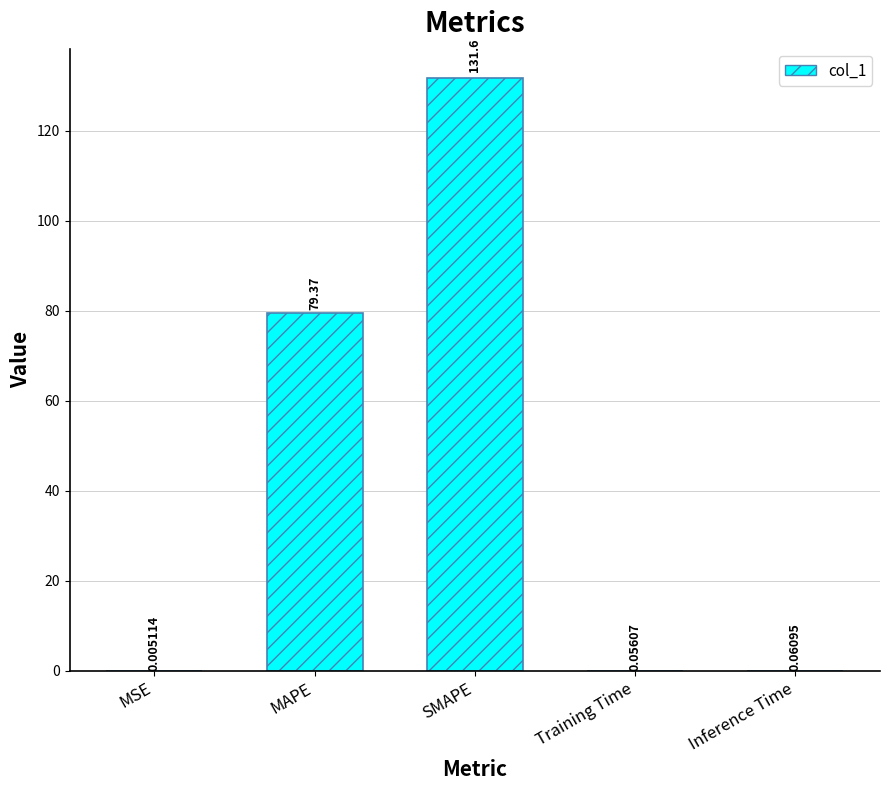

What is the difference between the maximum and minimum values?

131.6